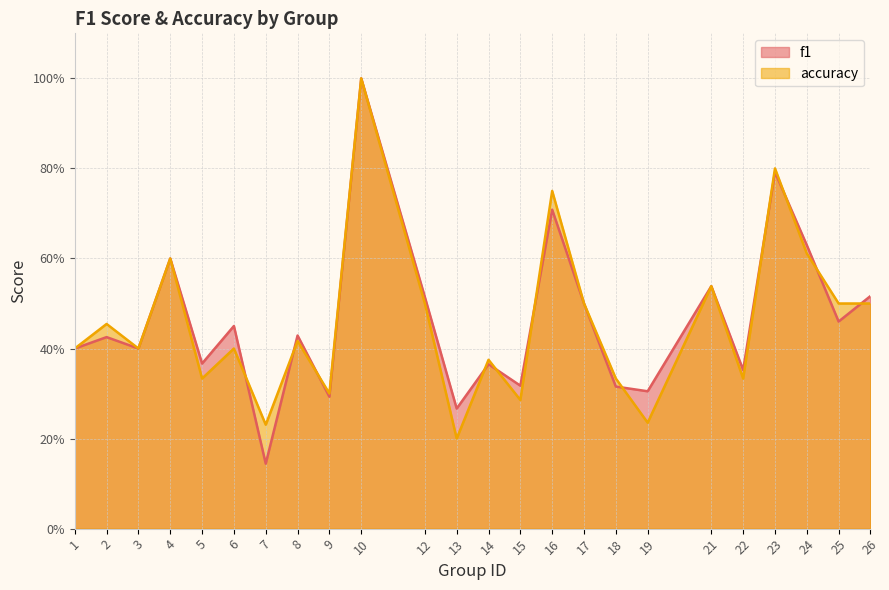

Where do f1 and accuracy first cross each other?

6 and 7